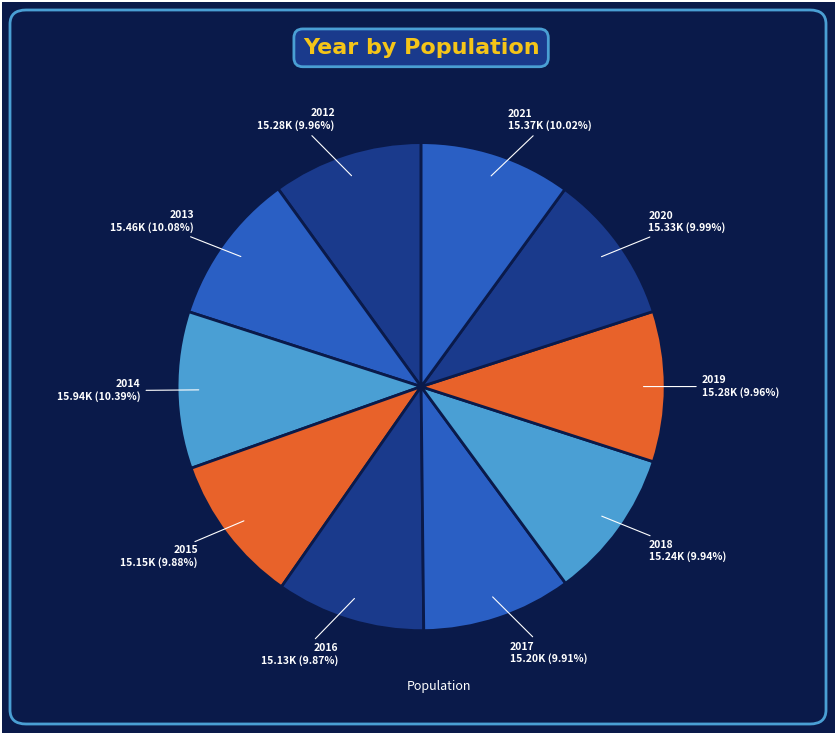

How many slices are in this pie chart?

10